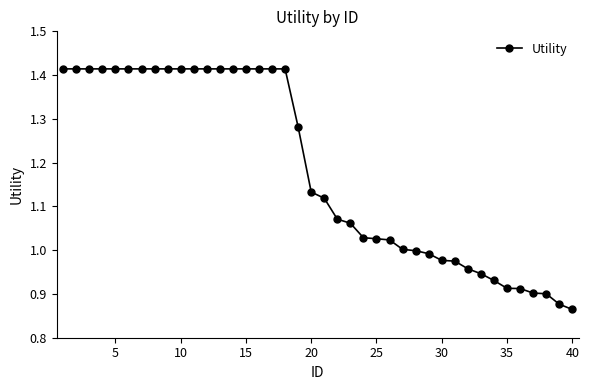

What is the sum of all values?

47.3